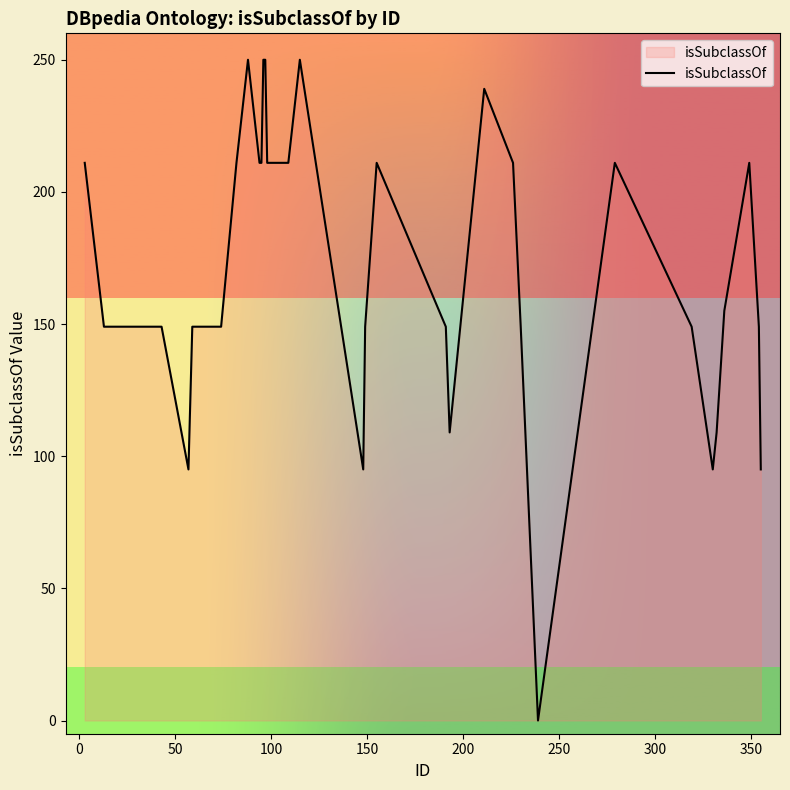

What is the greatest value displayed?

250